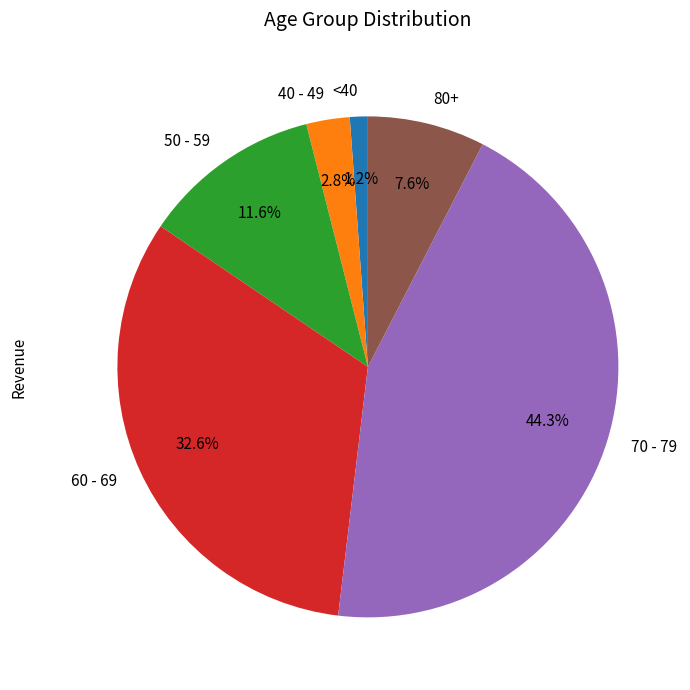

Which has a higher value, 70 - 79 or 40 - 49?

70 - 79